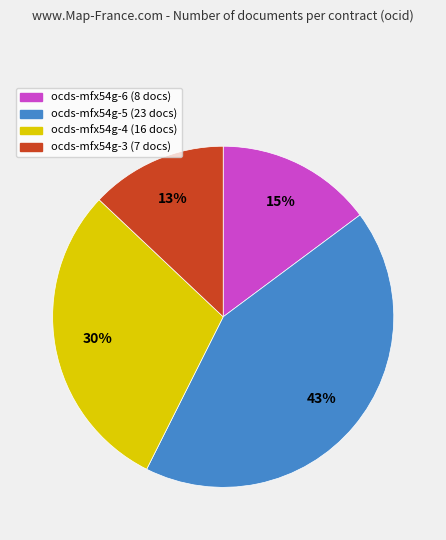

To the nearest percent, what is the combined percentage of ocds-mfx54g-5 and ocds-mfx54g-4?

72%